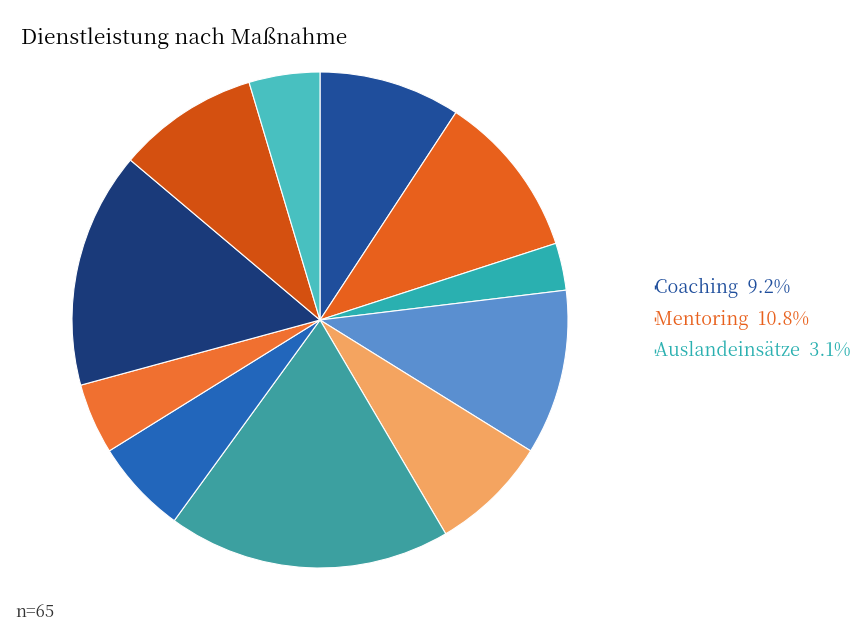

How many segments does this pie chart have?

11